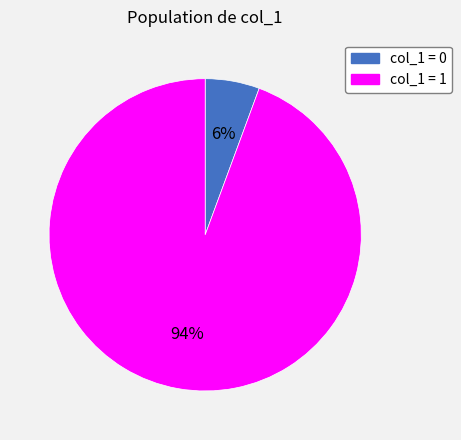

Is there a majority slice in this chart?

Yes